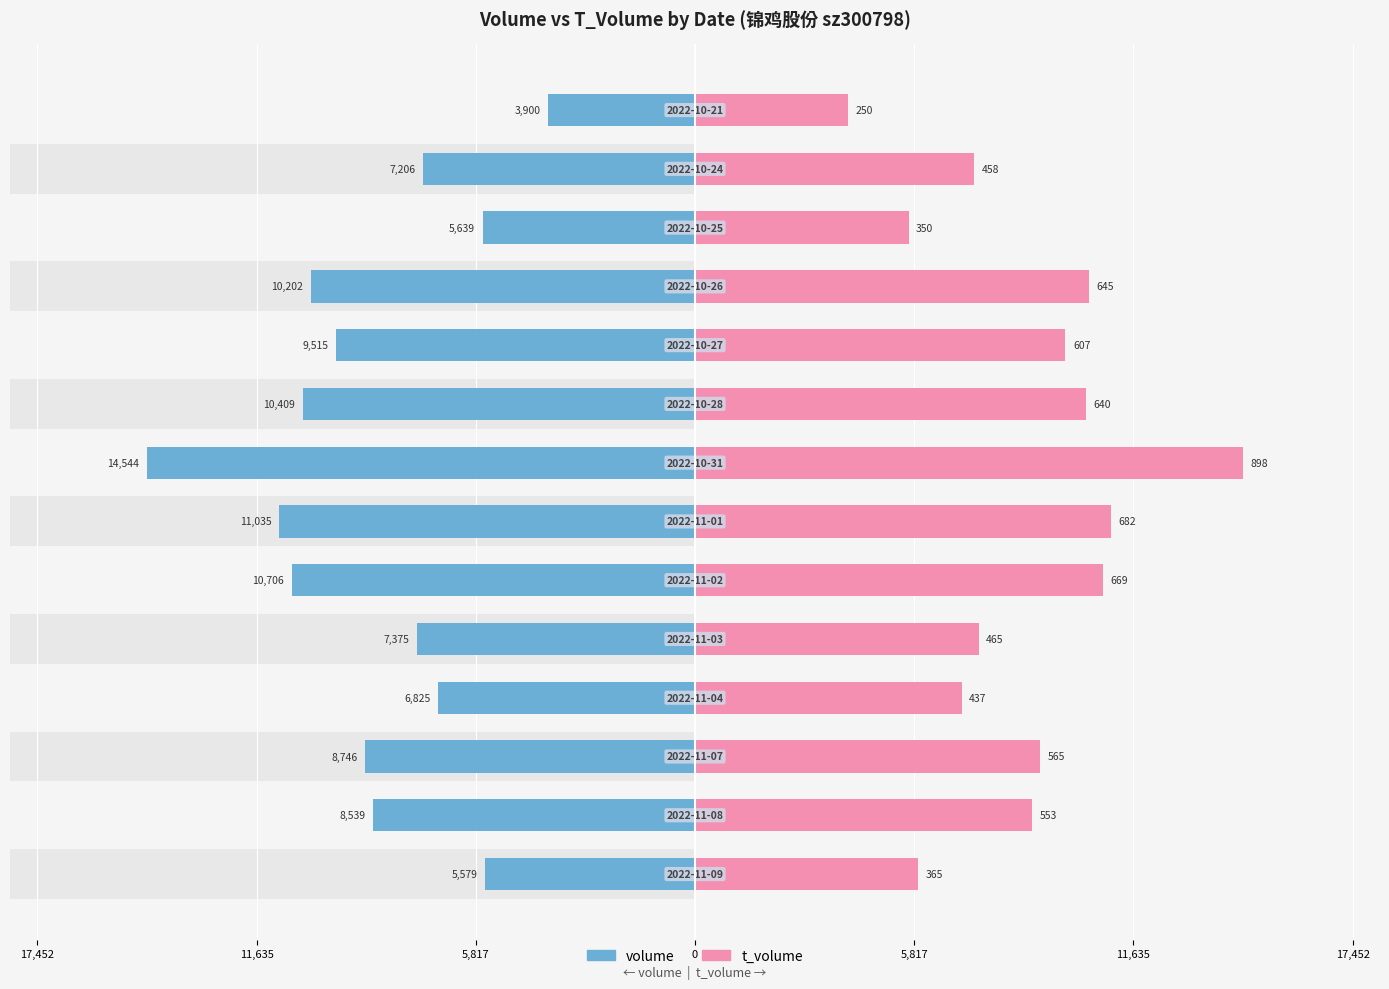

Rank the series by their maximum value, from highest to lowest.

volume, t_volume